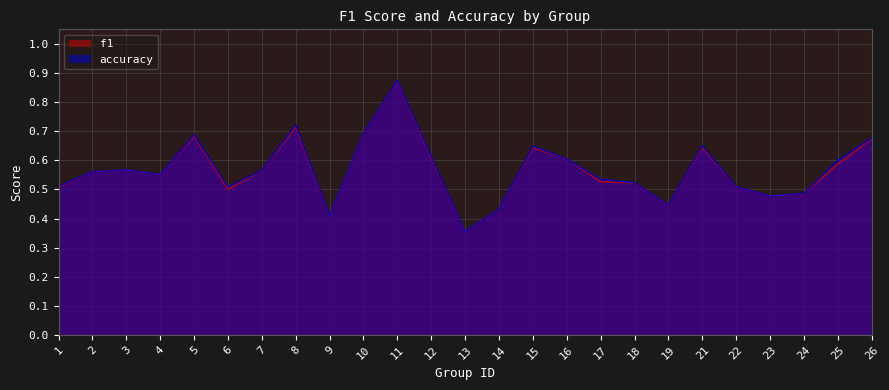

How many interior local peaks does the f1 series have?

6